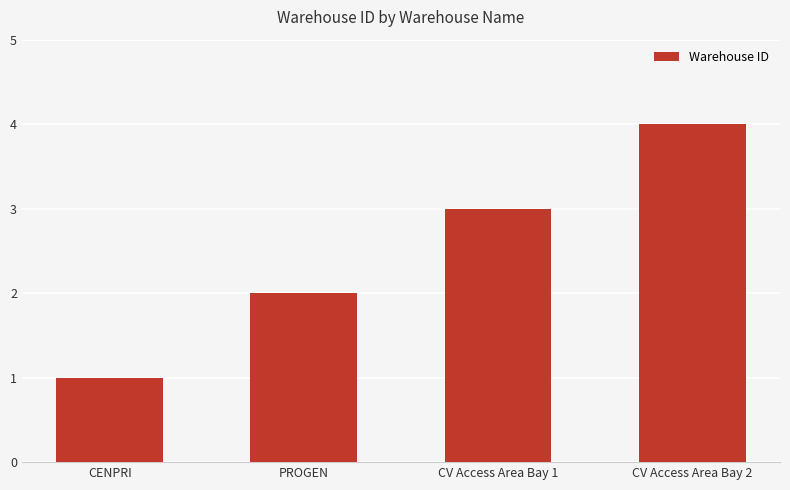

Reading left to right, transcribe all the data shown in this chart.

CENPRI=1	PROGEN=2	CV Access Area Bay 1=3	CV Access Area Bay 2=4